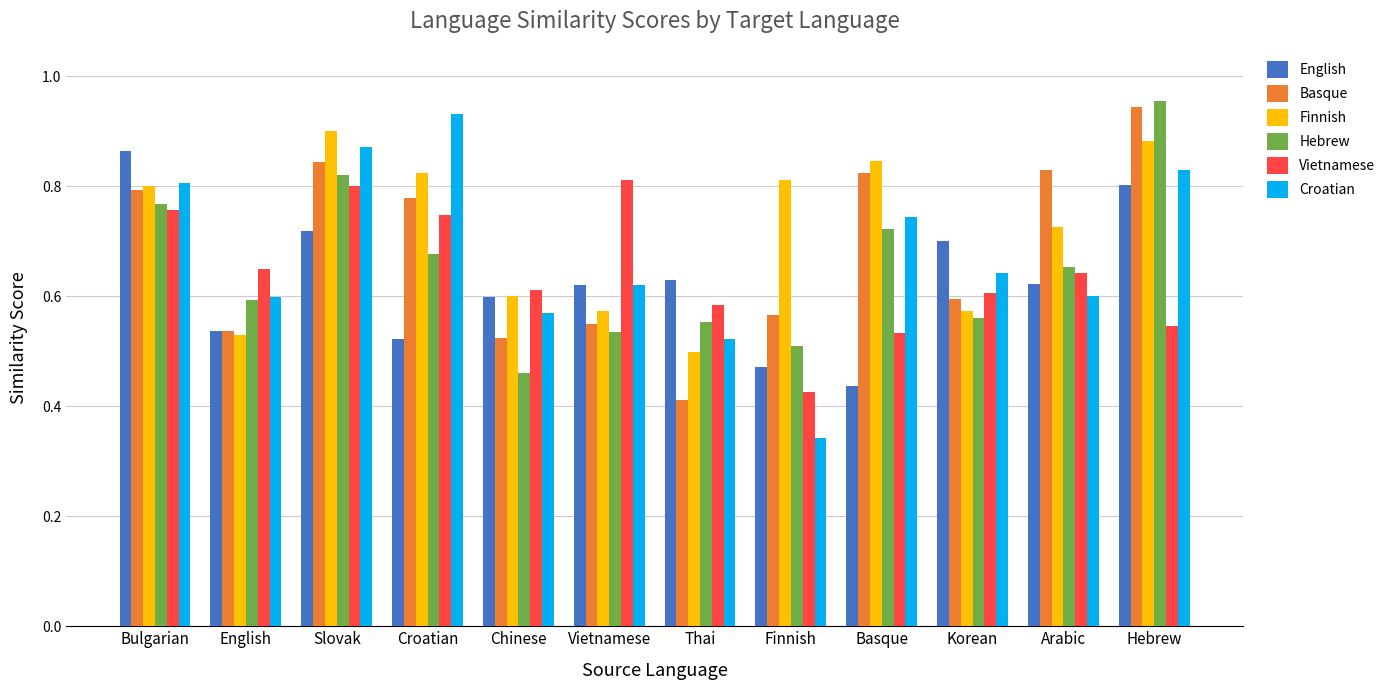

Rank the series by their maximum value, from lowest to highest.

Vietnamese, English, Finnish, Croatian, Basque, Hebrew